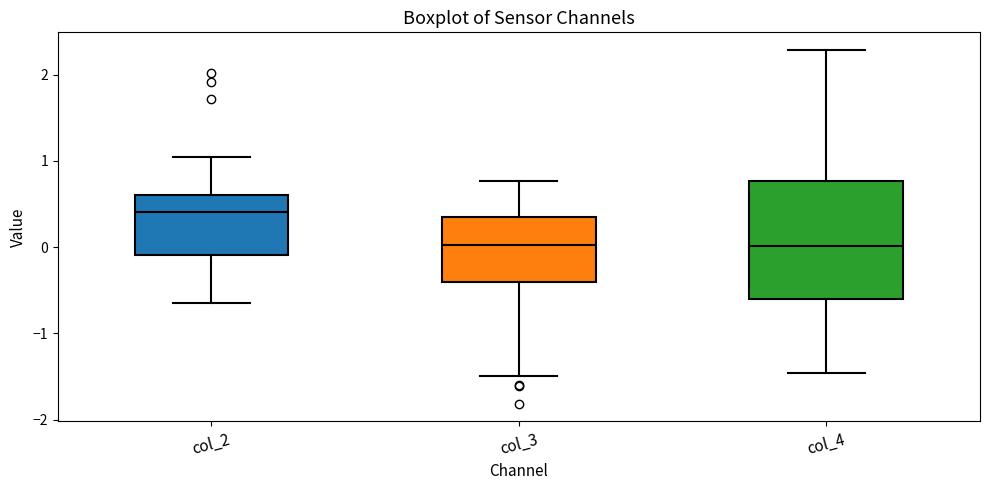

Comparing the boxes themselves (not the whiskers), which one is the tallest?

col_4